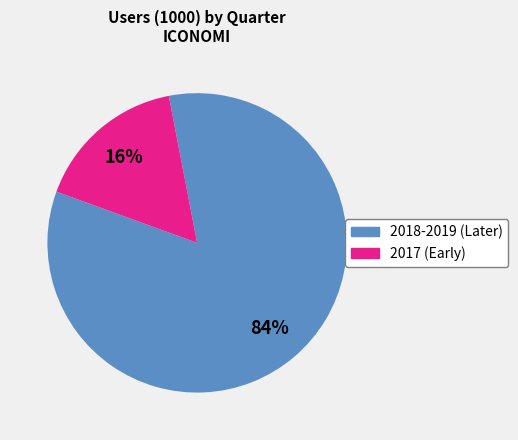

Does any single category account for the majority?

Yes